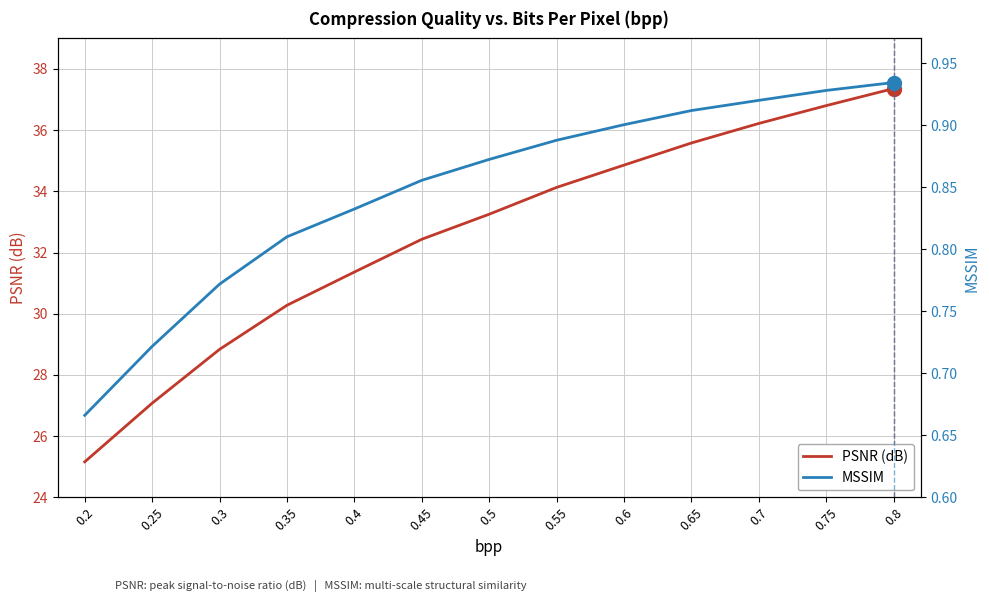

List the series in order of their peak value, lowest first.

MSSIM, PSNR (dB)